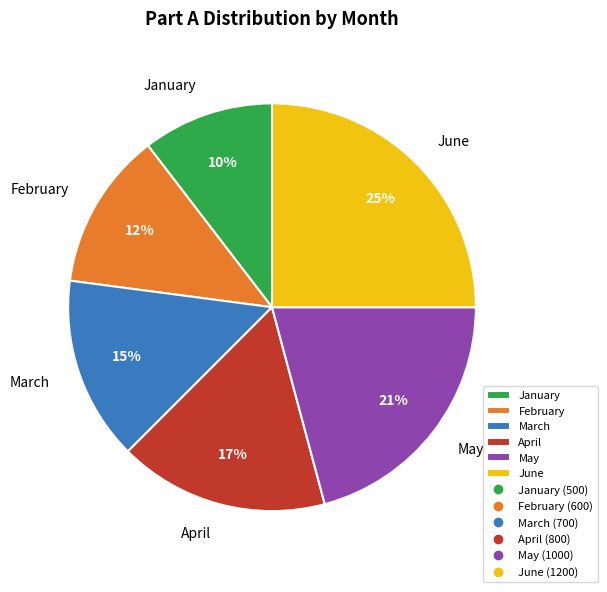

Combined, do March and May account for over 50%?

No